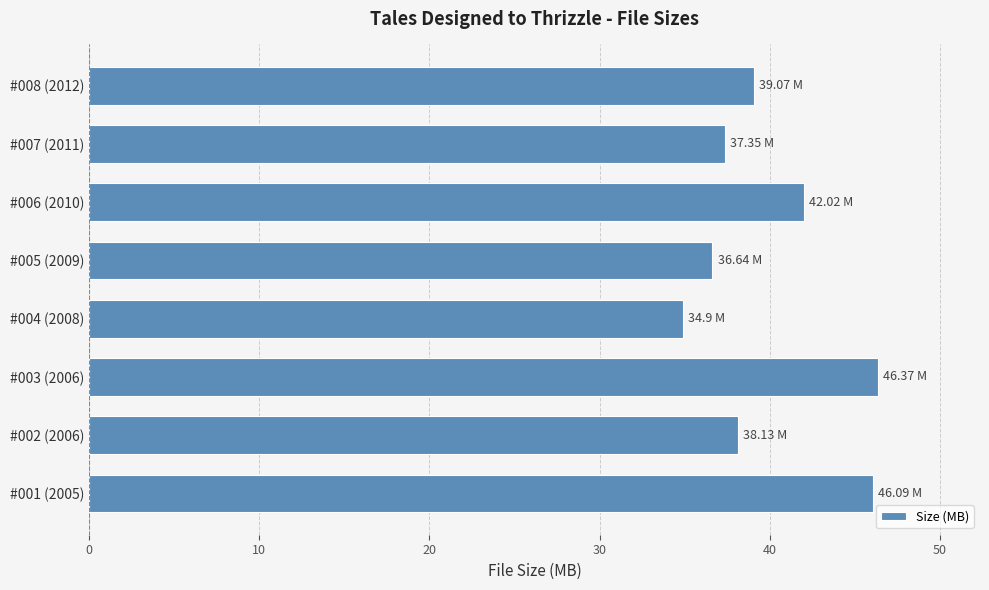

What is the average value?

40.1